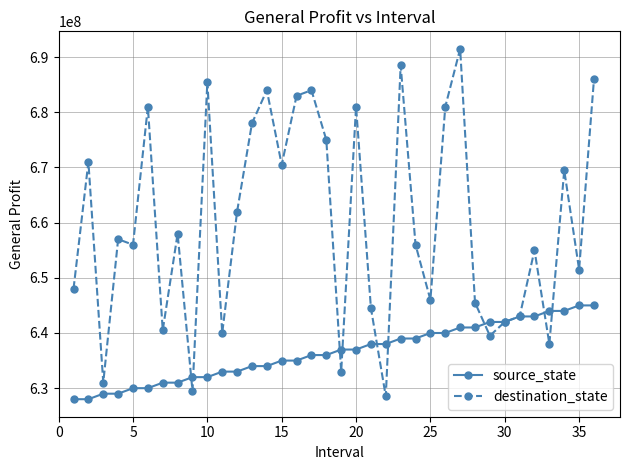

In destination_state, how many points are lower than both neighbors (excluding endpoints)?

12